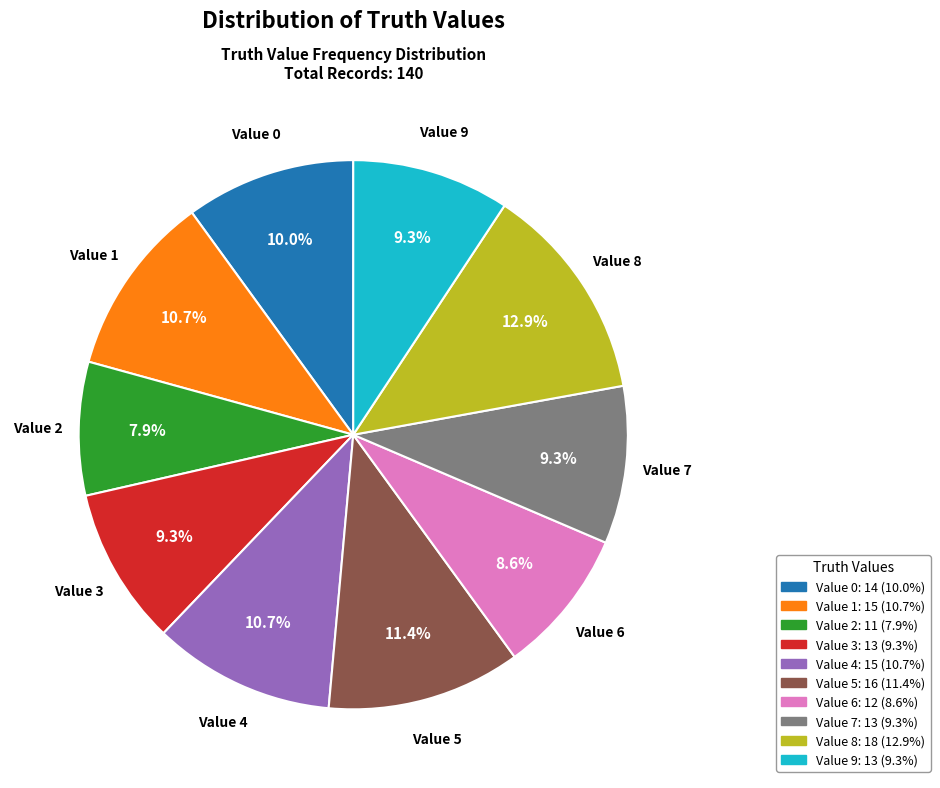

Is there a majority slice in this chart?

No